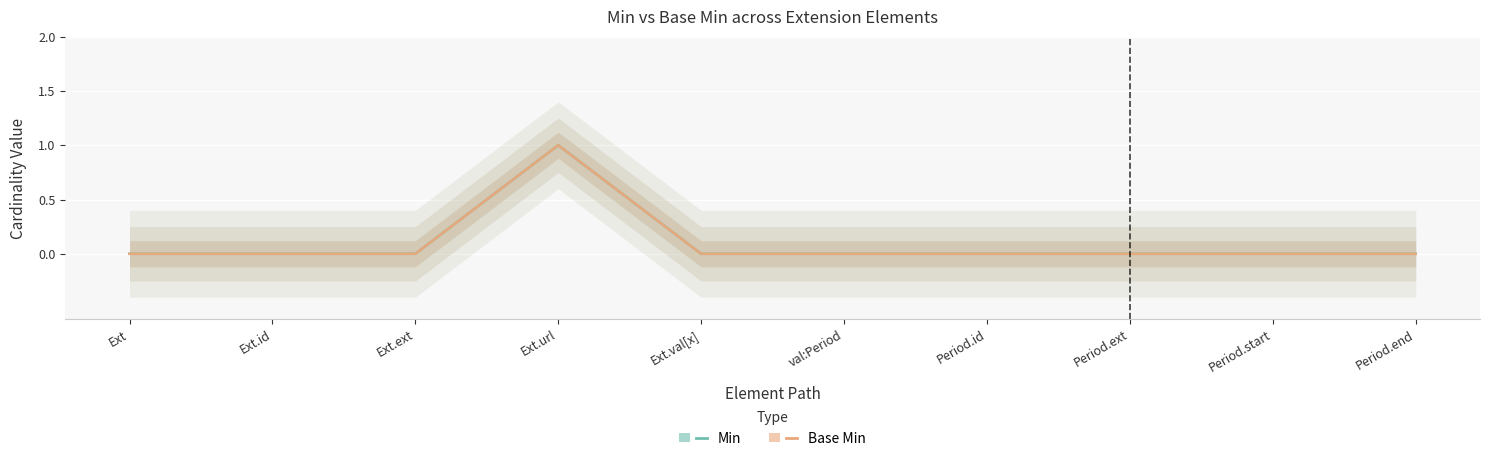

What is the difference between the maximum and minimum values in the Base Min series?

1